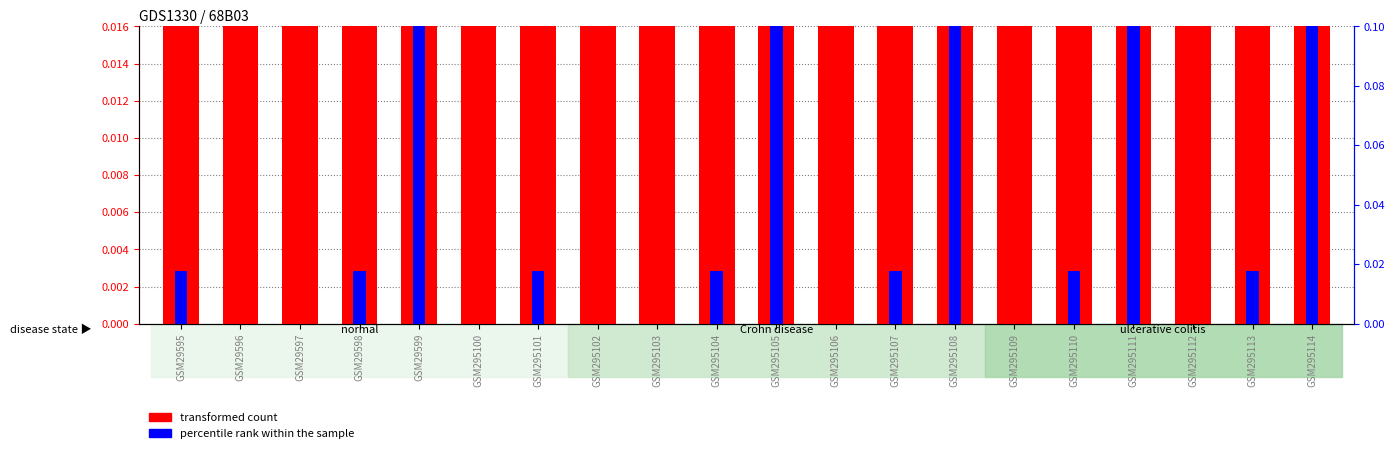

How many positive values does the percentile rank within the sample series have?

12